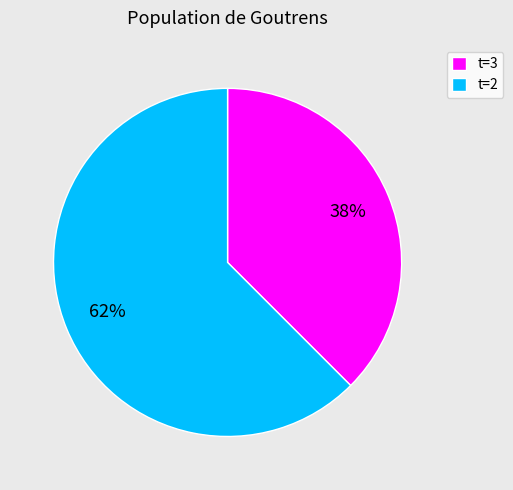

Which slice is the smallest?

t=3